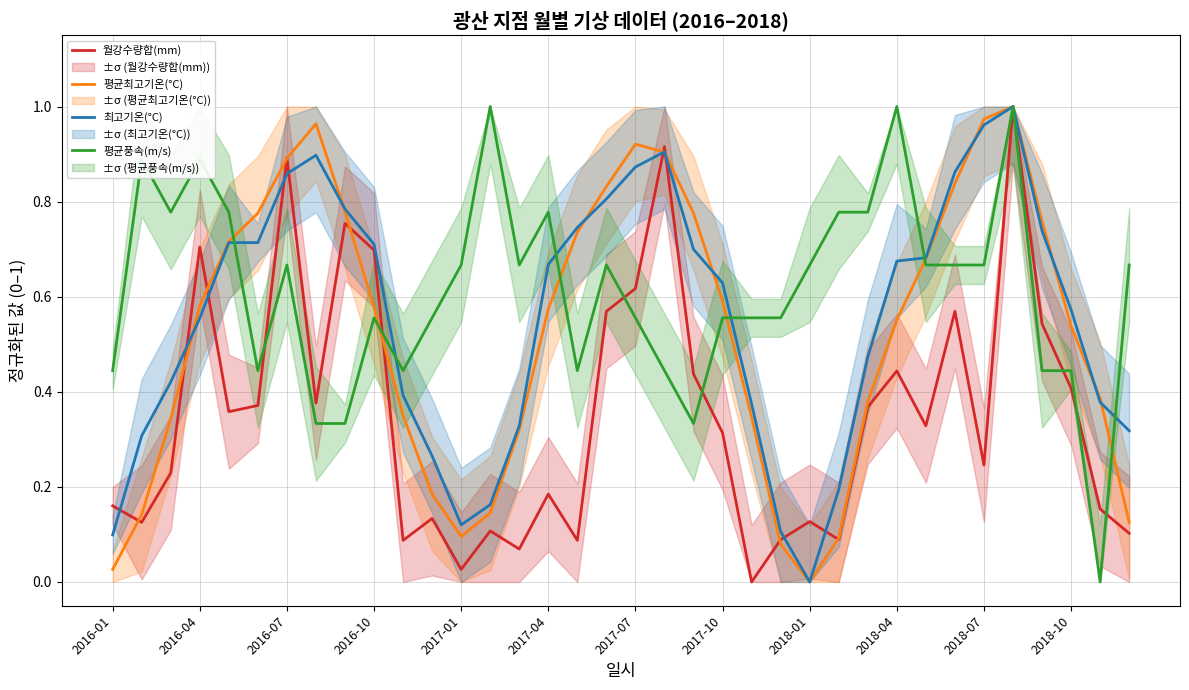

Reading left to right, transcribe all the data shown in this chart.

월강수량합(mm): 0.2	0.1	0.2	0.7	0.4	0.4	0.9	0.4	0.8	0.7	0.1	0.1	0.0	0.1	0.1	0.2	0.1	0.6	0.6	0.9	0.4	0.3	0.0	0.1	0.1	0.1	0.4	0.4	0.3	0.6	0.2	1.0	0.5	0.4	0.2	0.1
평균최고기온(°C): 0.0	0.1	0.3	0.6	0.7	0.8	0.9	1.0	0.8	0.6	0.3	0.2	0.1	0.1	0.3	0.6	0.7	0.8	0.9	0.9	0.8	0.6	0.3	0.1	0.0	0.1	0.4	0.6	0.7	0.8	1.0	1.0	0.8	0.5	0.4	0.1
최고기온(°C): 0.1	0.3	0.4	0.6	0.7	0.7	0.9	0.9	0.8	0.7	0.4	0.3	0.1	0.2	0.3	0.7	0.7	0.8	0.9	0.9	0.7	0.6	0.4	0.1	0.0	0.2	0.5	0.7	0.7	0.9	1.0	1.0	0.7	0.6	0.4	0.3
평균풍속(m/s): 0.4	0.9	0.8	0.9	0.8	0.4	0.7	0.3	0.3	0.6	0.4	0.6	0.7	1.0	0.7	0.8	0.4	0.7	0.6	0.4	0.3	0.6	0.6	0.6	0.7	0.8	0.8	1.0	0.7	0.7	0.7	1.0	0.4	0.4	0.0	0.7